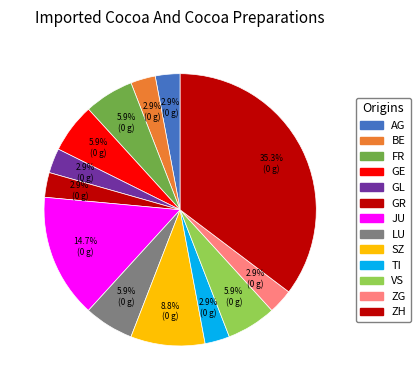

Count the number of slices in the pie.

13